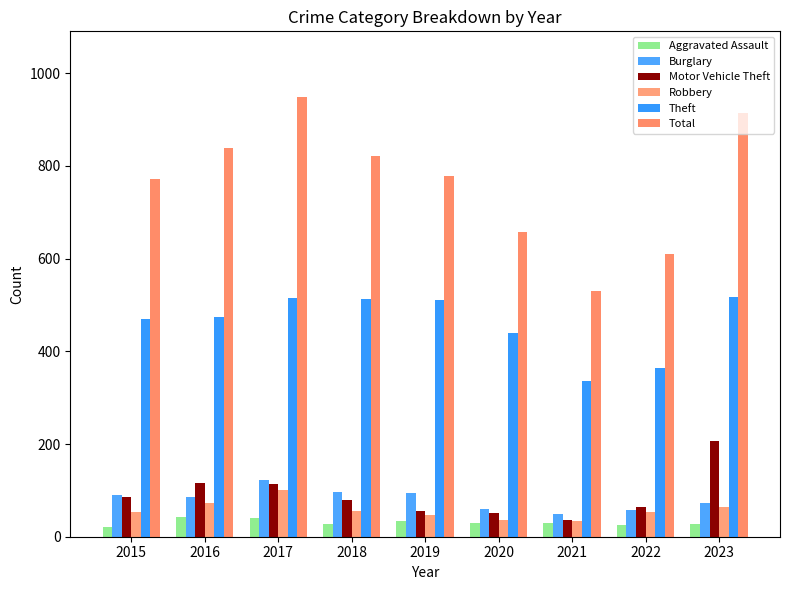

Which series has the largest range (max minus min)?

Total